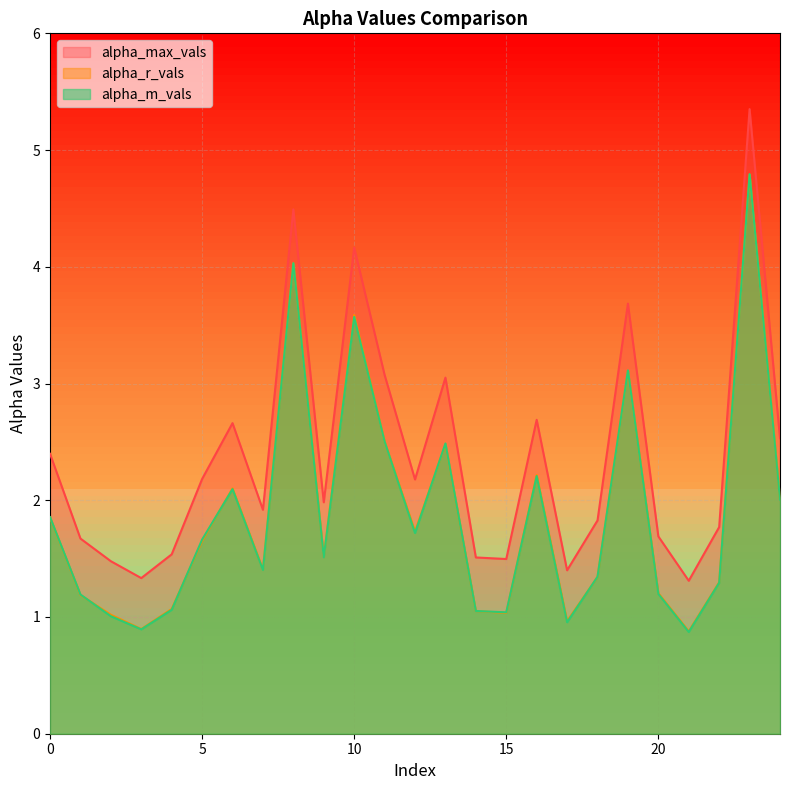

Between 4 and 9, which series saw the biggest shift?

alpha_m_vals